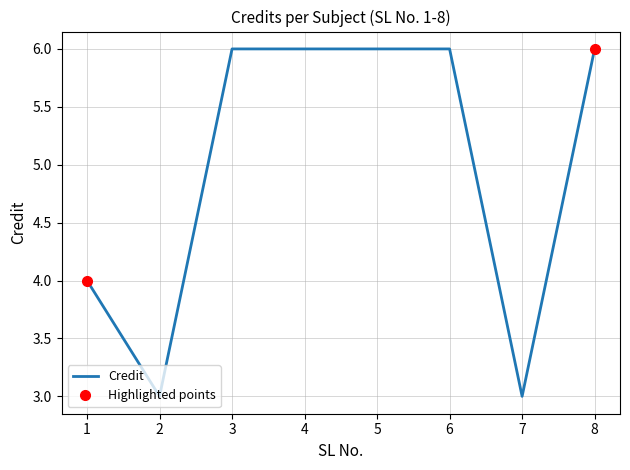

Does the chart have visible grid lines?

Yes